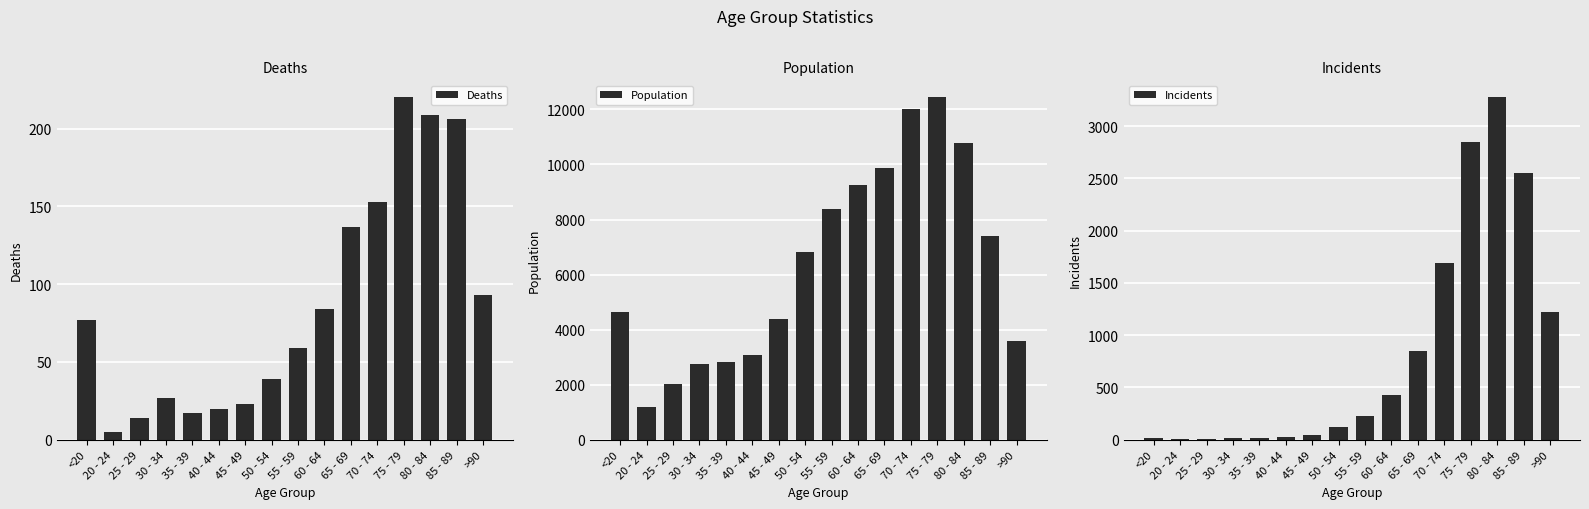

Where does the Deaths series first go above 77?

60 - 64